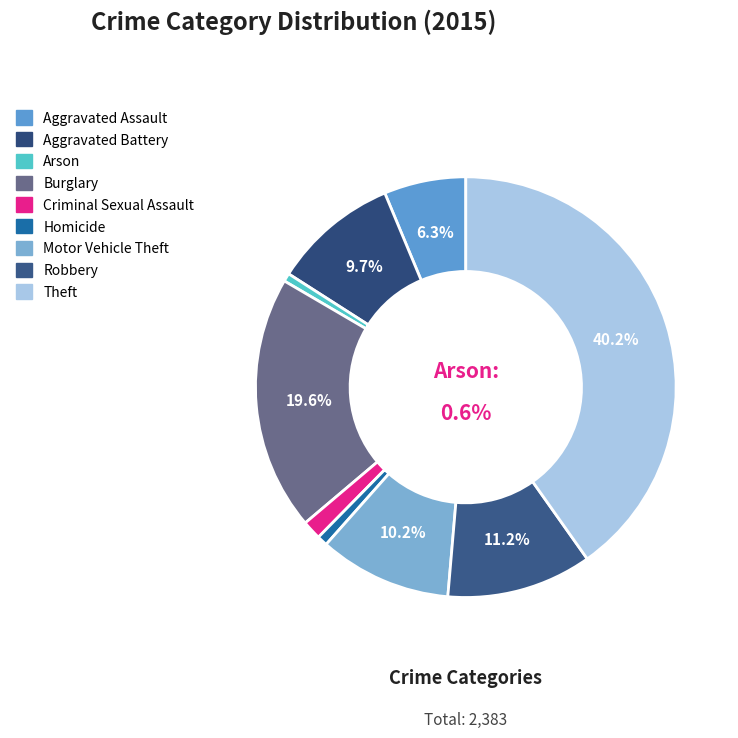

To the nearest percent, what is the average slice percentage?

11%